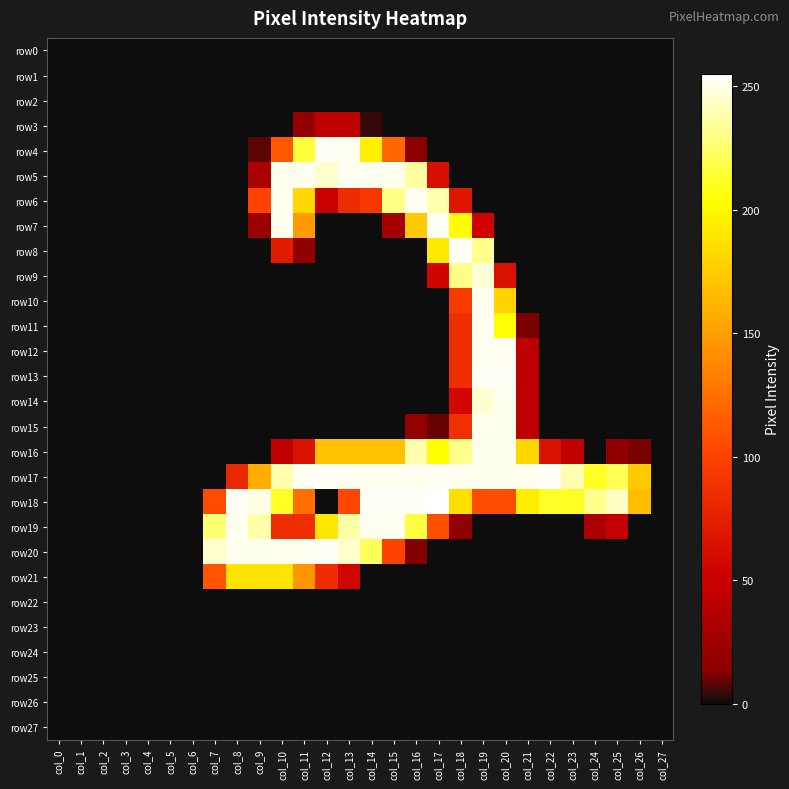

Which series has the largest range (max minus min)?

row18